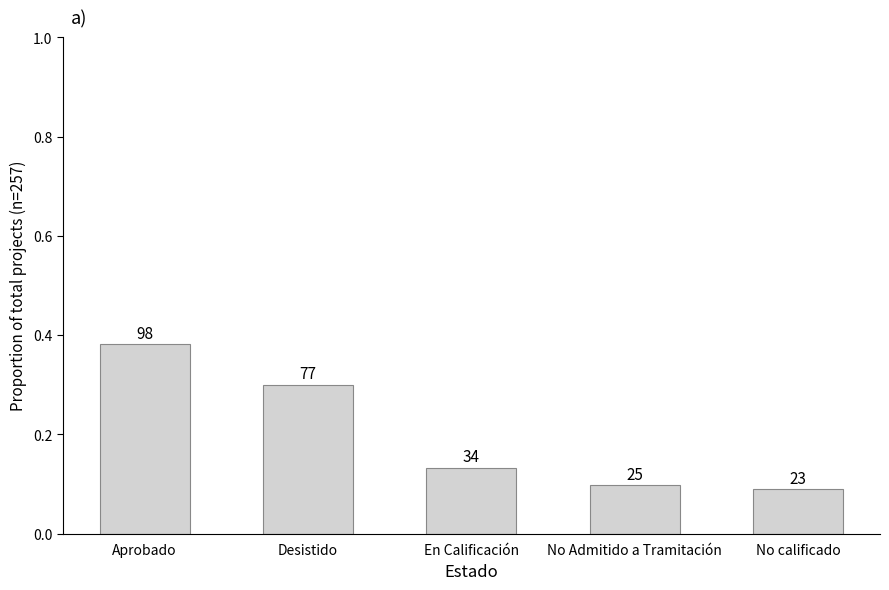

How many bars are there in total?

5